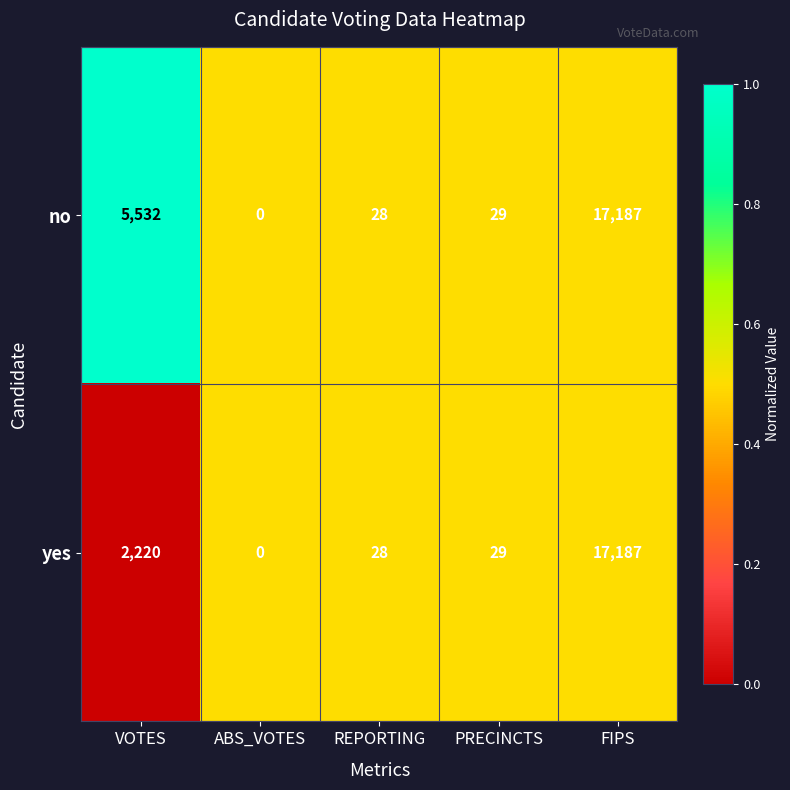

Reading left to right, what are all the values shown in this chart?

no: 5532	0	28	29	17187
yes: 2220	0	28	29	17187